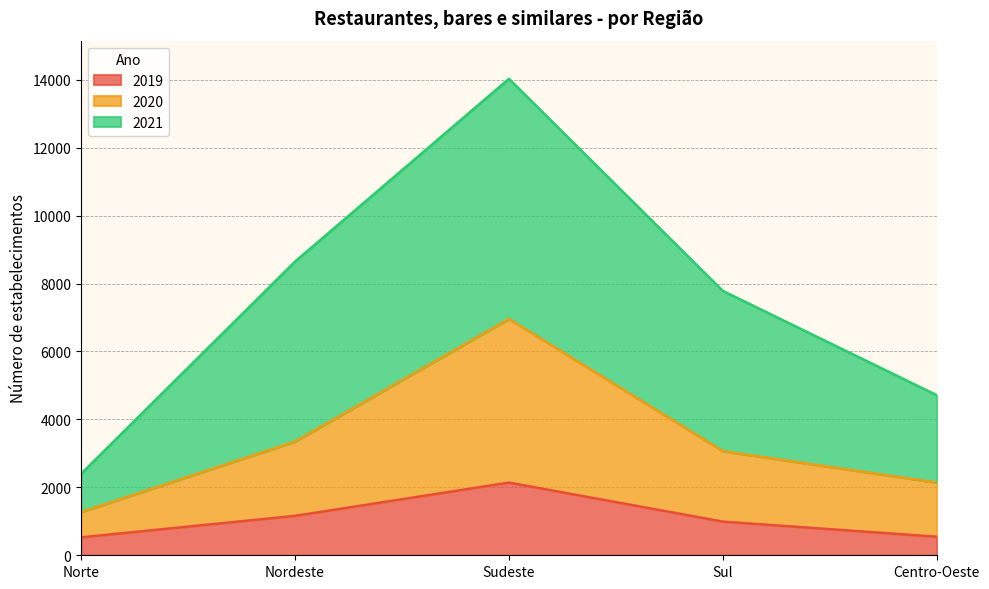

Reading left to right, what are all the values shown in this chart?

2019: Norte=528	Nordeste=1160	Sudeste=2140	Sul=991	Centro-Oeste=547
2020: Norte=1272	Nordeste=3349	Sudeste=6960	Sul=3066	Centro-Oeste=2141
2021: Norte=2398	Nordeste=8647	Sudeste=14029	Sul=7783	Centro-Oeste=4713